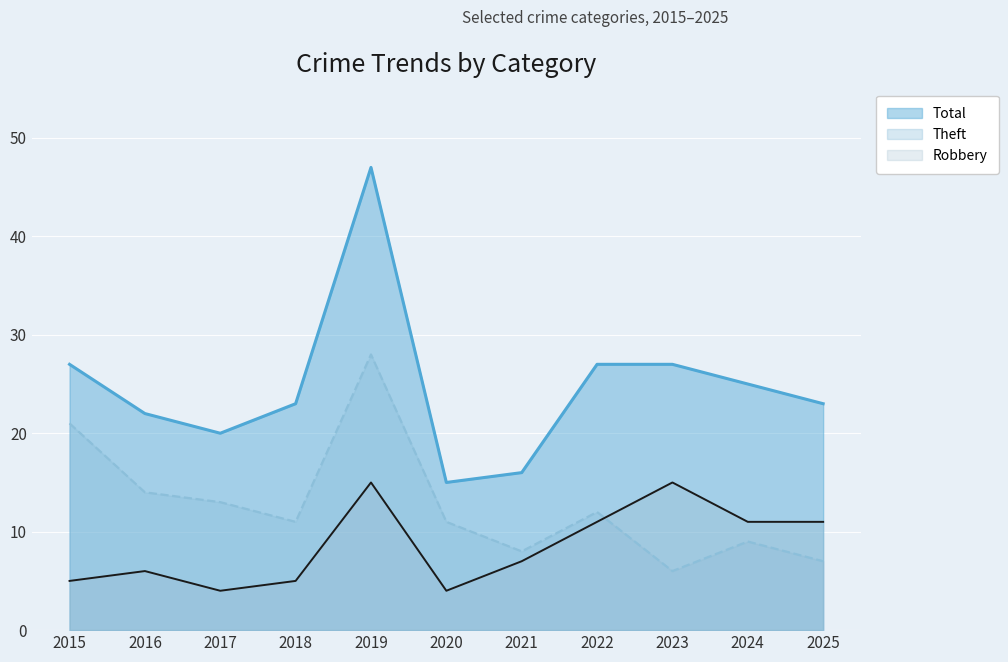

Reading left to right, extract all data points from this chart.

Robbery: 5	6	4	5	15	4	7	11	15	11	11
Theft: 21	14	13	11	28	11	8	12	6	9	7
Total: 27	22	20	23	47	15	16	27	27	25	23